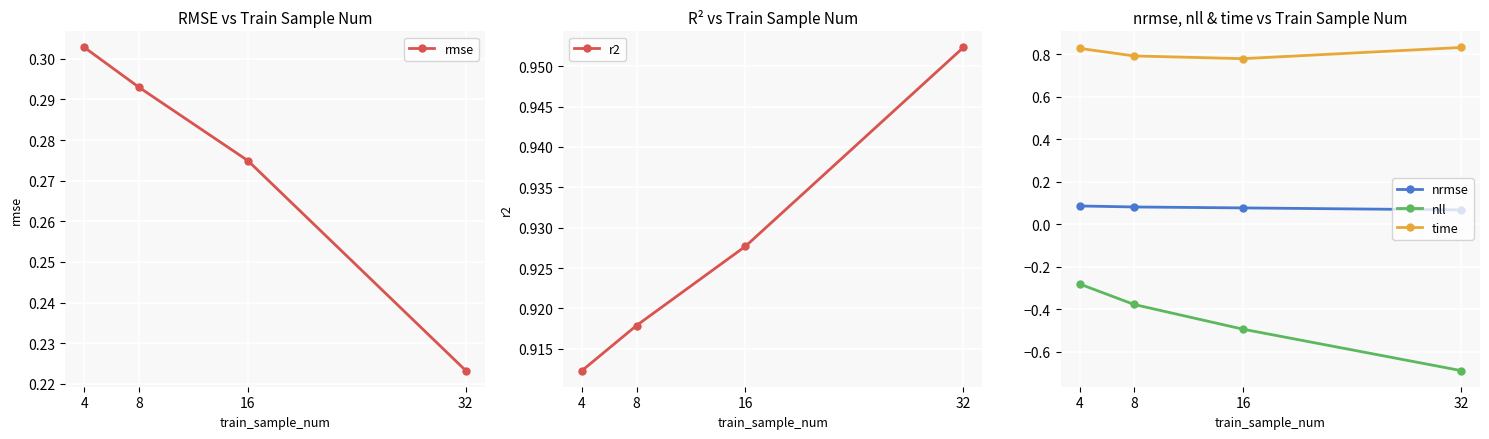

Is this an area chart (filled region under the line)?

No